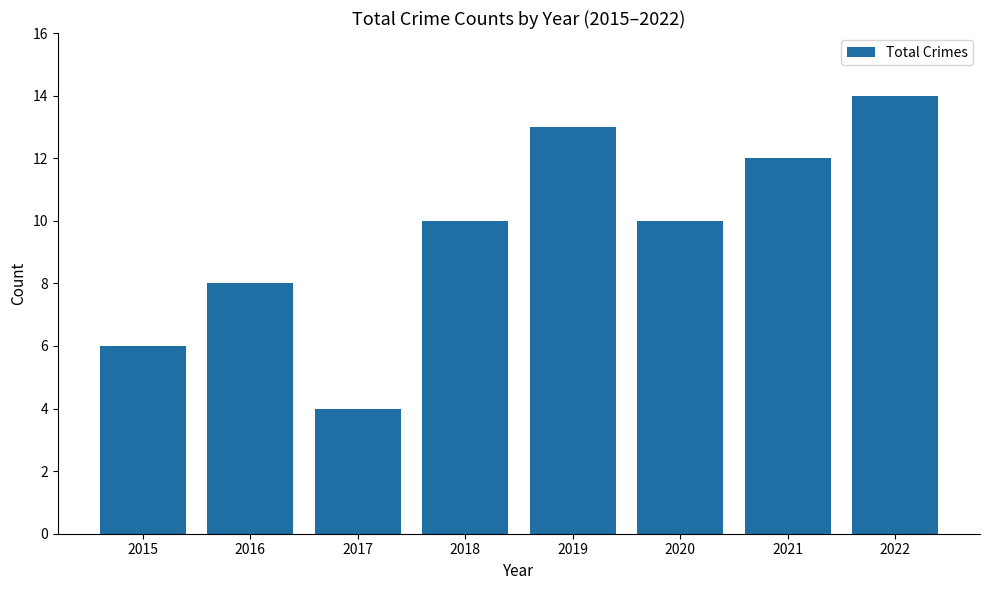

What value does the data have at 2017, to the nearest 5?

5